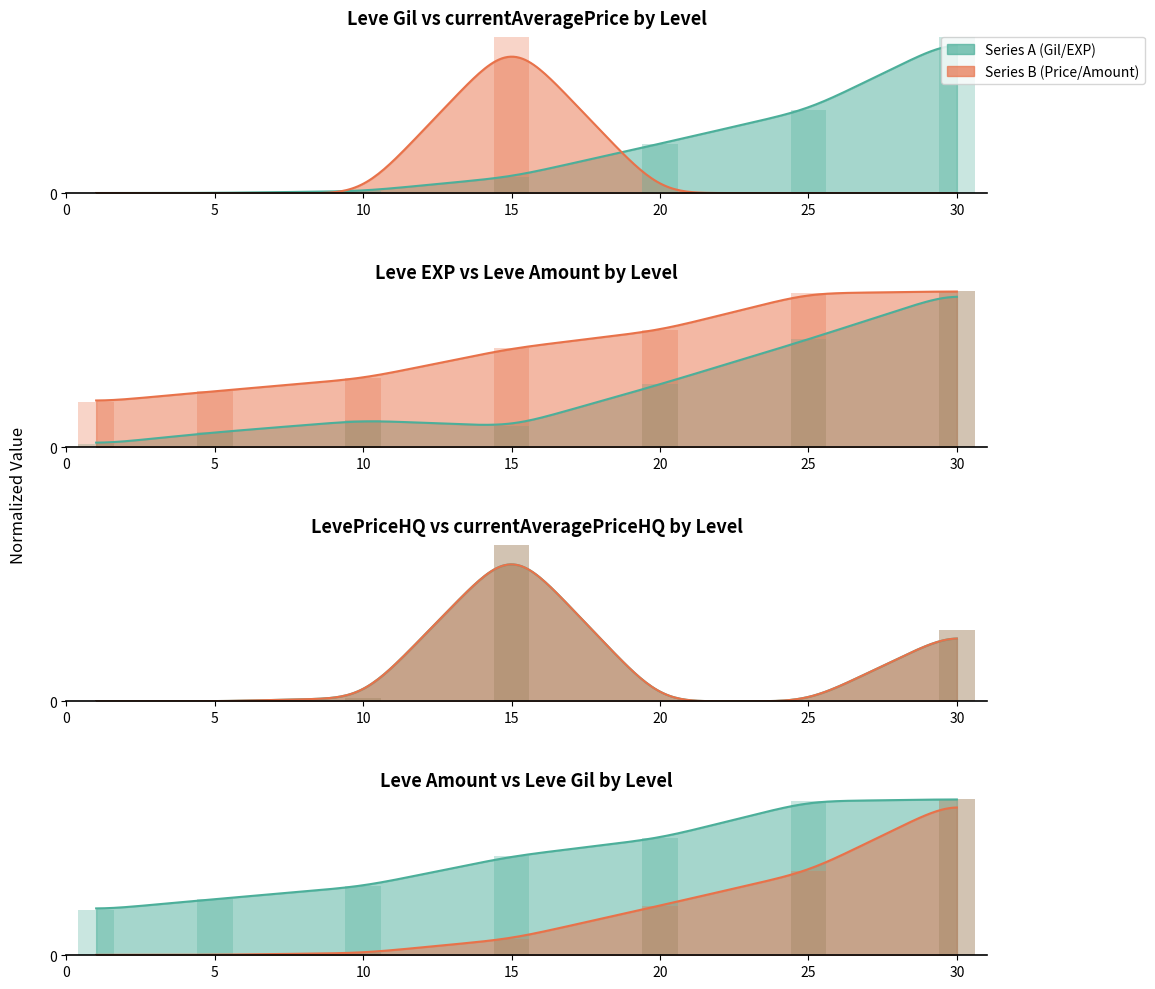

Are the bars horizontal?

No